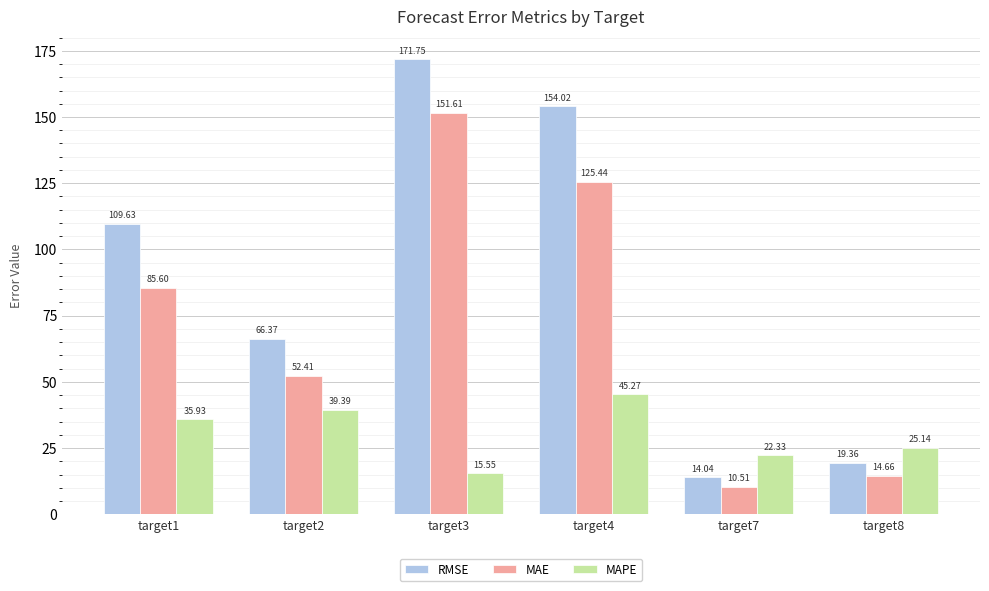

What is the difference between the maximum and minimum values in the RMSE series?

157.7